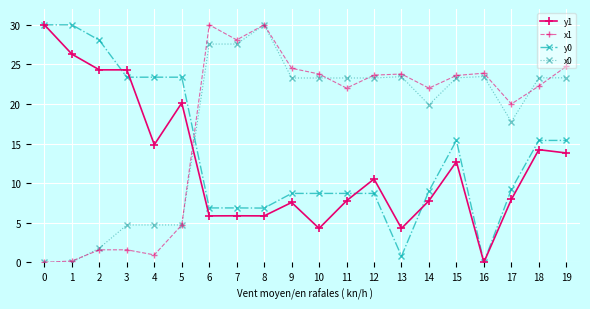

At how many categories does at least one series exceed 12?

20